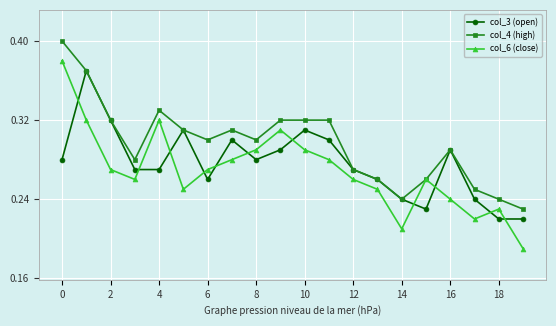

How many lines are shown in the chart?

3